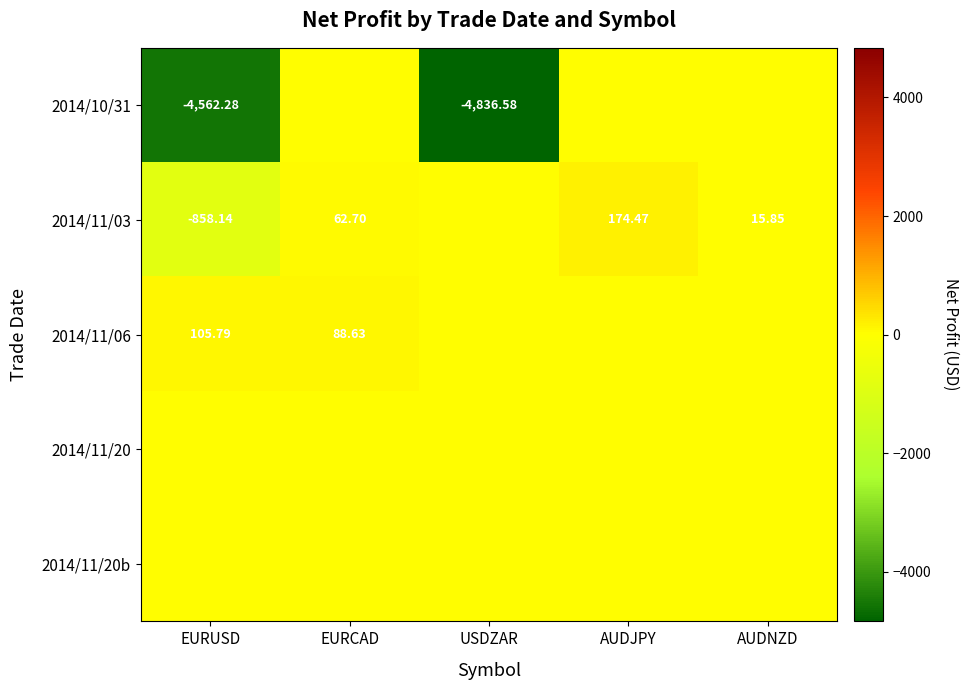

True or false: 2014/10/31 has a value of 0.0 at AUDJPY.

True